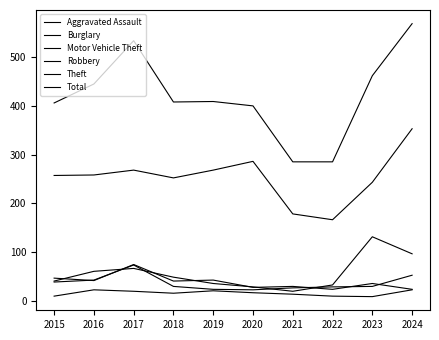

Does the chart display data point markers on the line(s)?

No